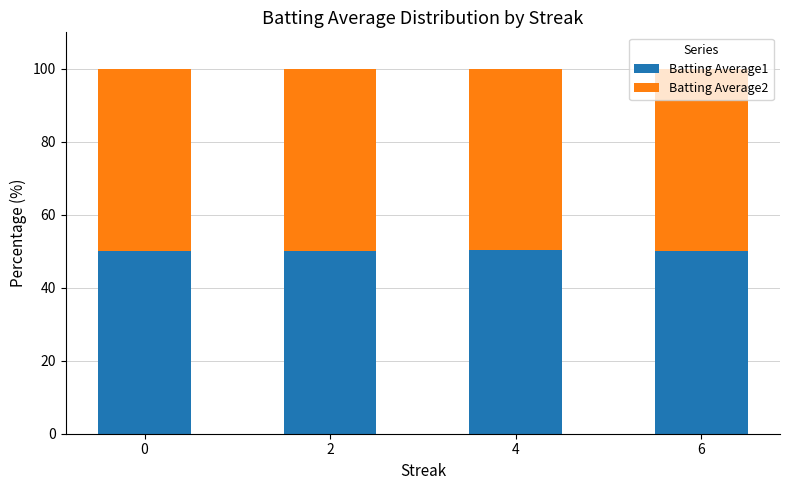

How many bars are there in total?

4